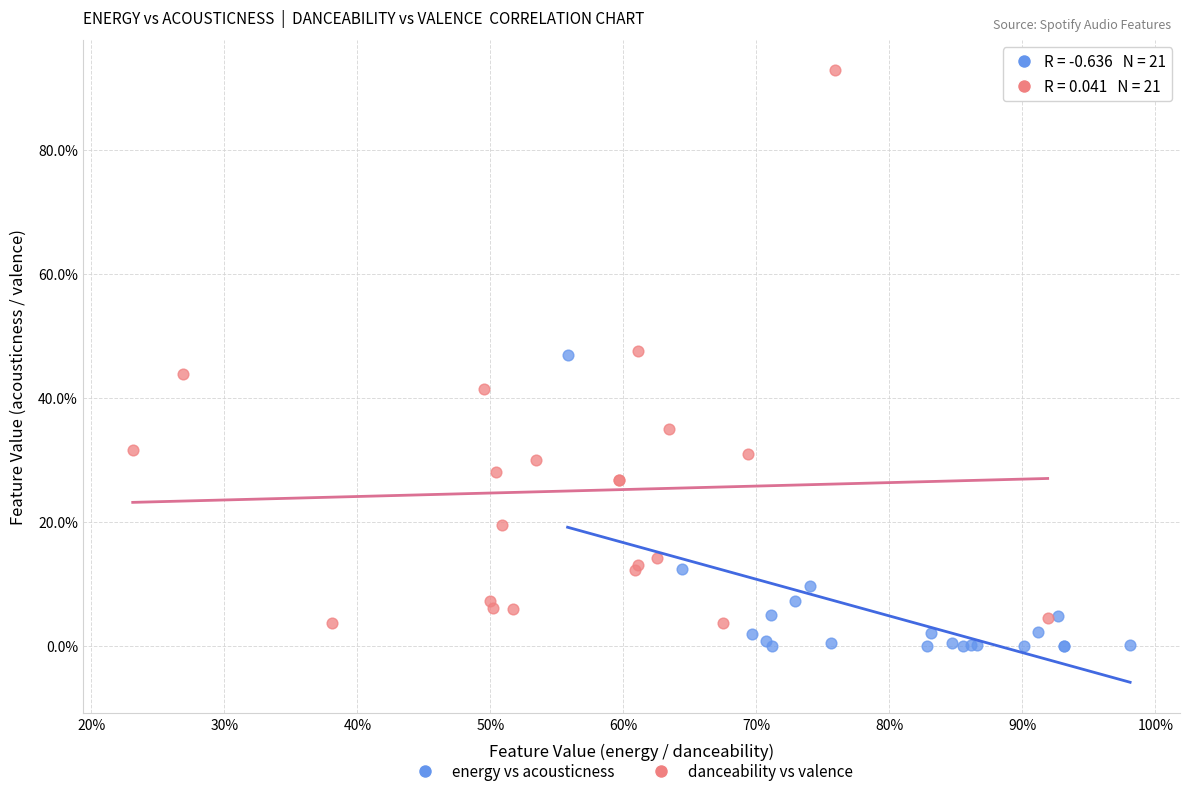

Which series reaches the maximum Y coordinate?

danceability vs valence